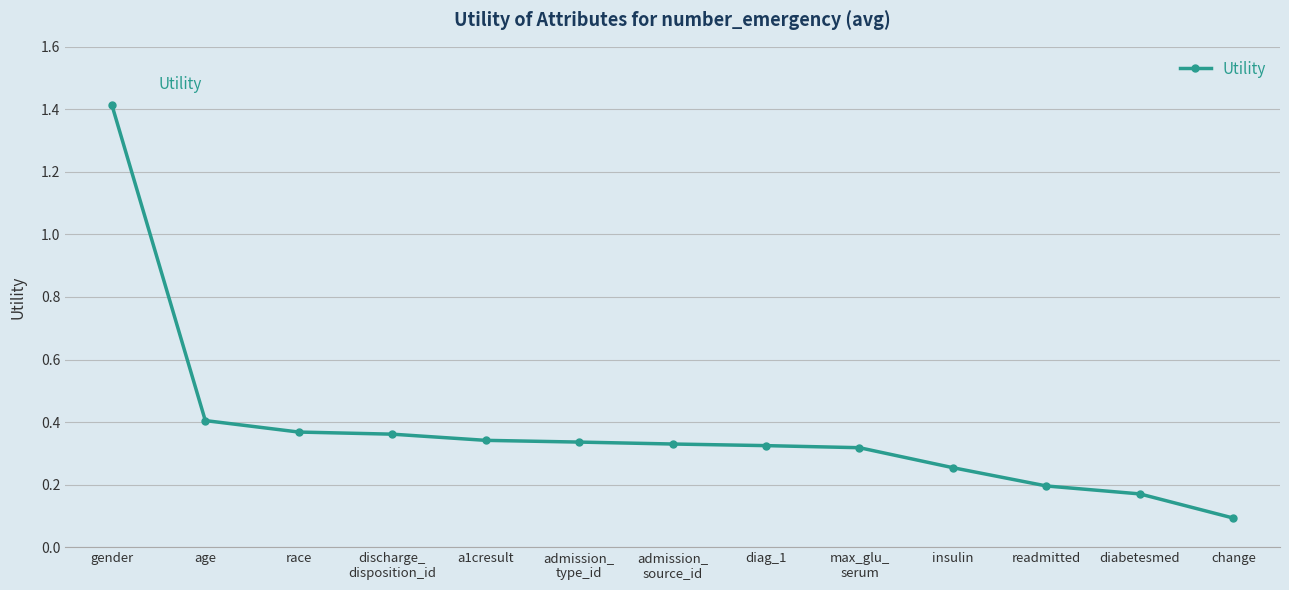

The value at gender is 1.4. True or false?

True